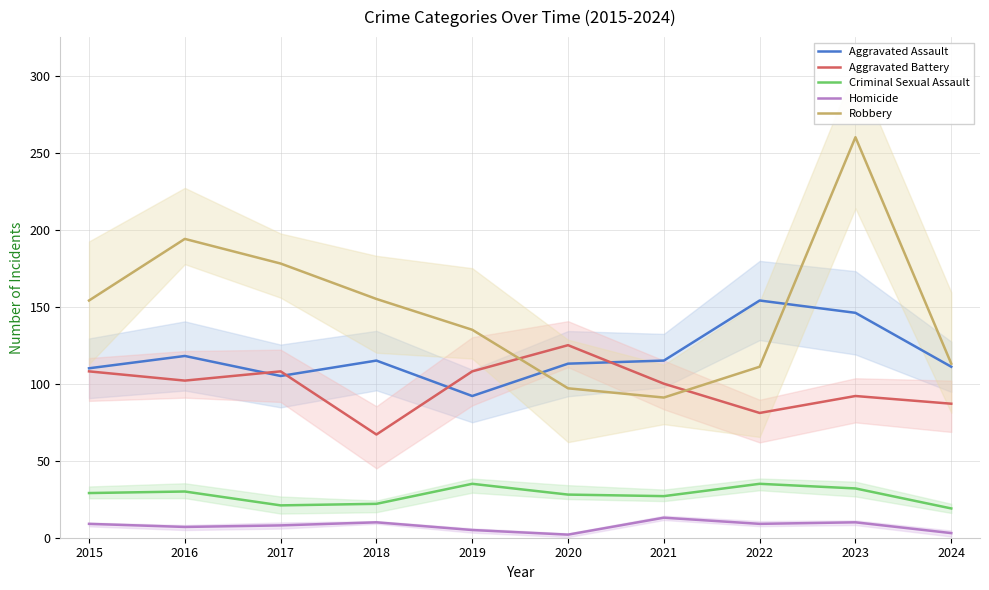

Which series changed the most between 2018 and 2021?

Robbery